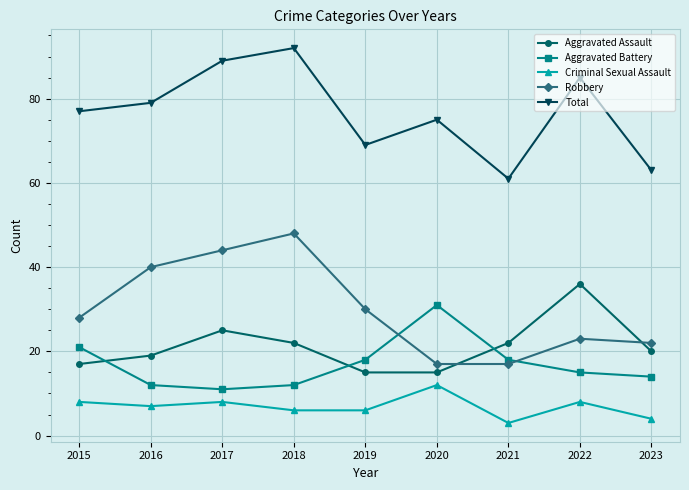

True or false: Aggravated Battery has more than 2 points higher than both neighbors.

False